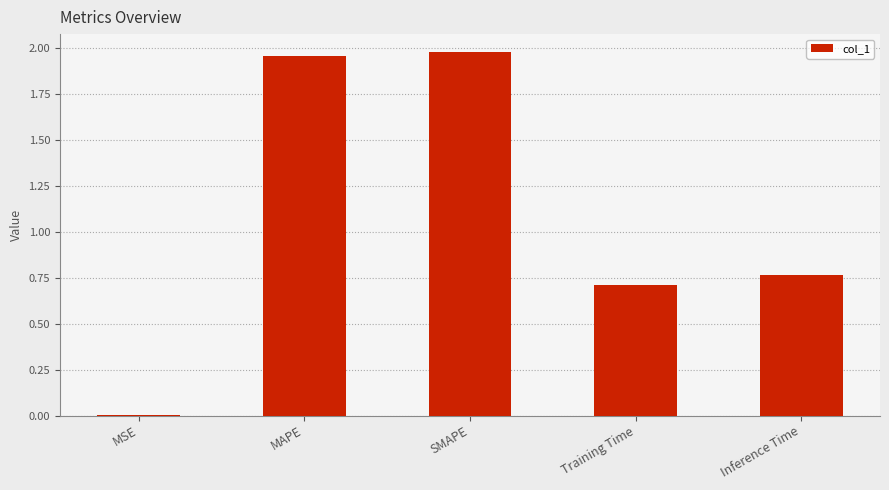

What is the sum of the values at Training Time and SMAPE?

2.7